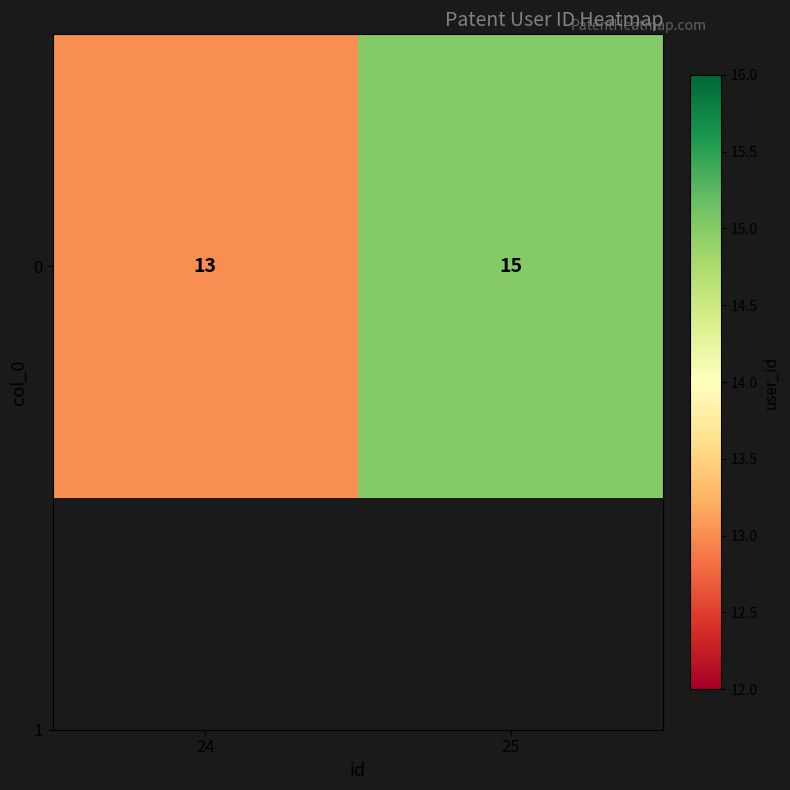

At which label is the value closest to 14?

24